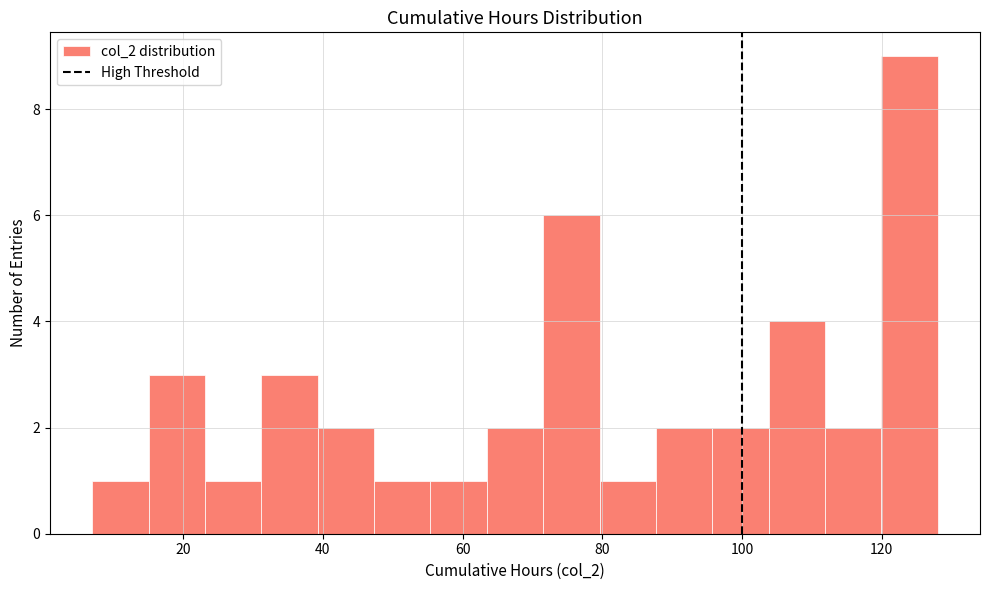

Which range on the x-axis has the tallest bar?

120 to 128